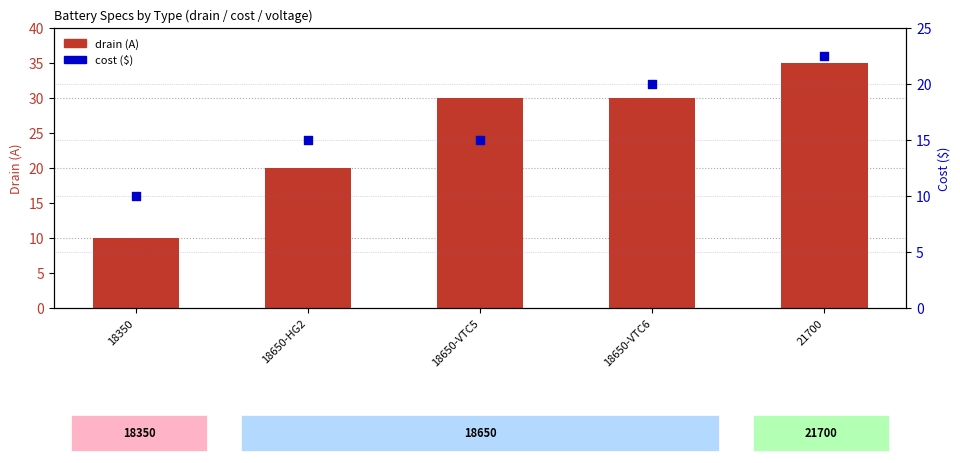

At which category is the sum across all series the highest?

21700